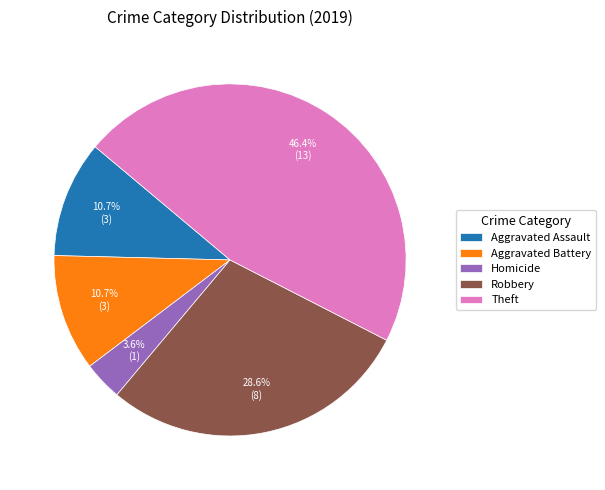

Which has a higher value, Homicide or Aggravated Assault?

Aggravated Assault